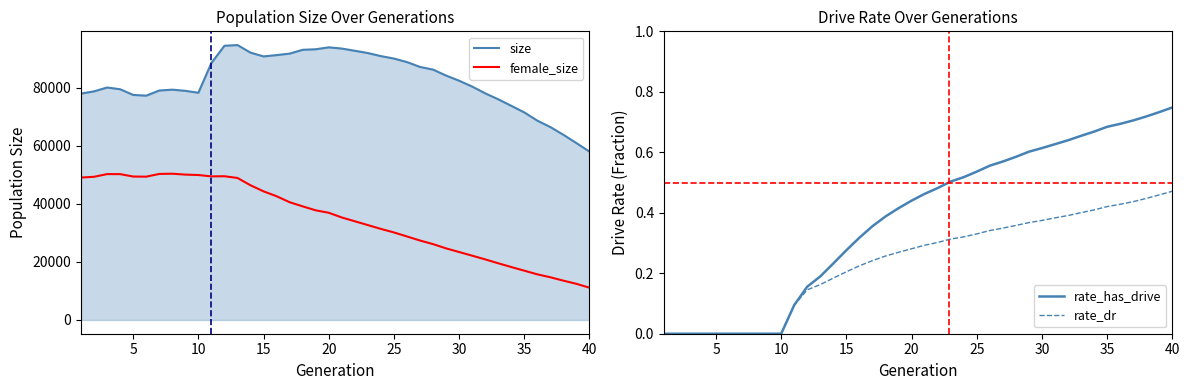

List the labels in order of female_size value, largest first.

8, 7, 3, 4, 9, 10, 12, 11, 5, 6, 2, 1, 13, 14, 15, 16, 17, 18, 19, 20, 21, 22, 23, 24, 25, 26, 27, 28, 29, 30, 31, 32, 33, 34, 35, 36, 37, 38, 39, 40